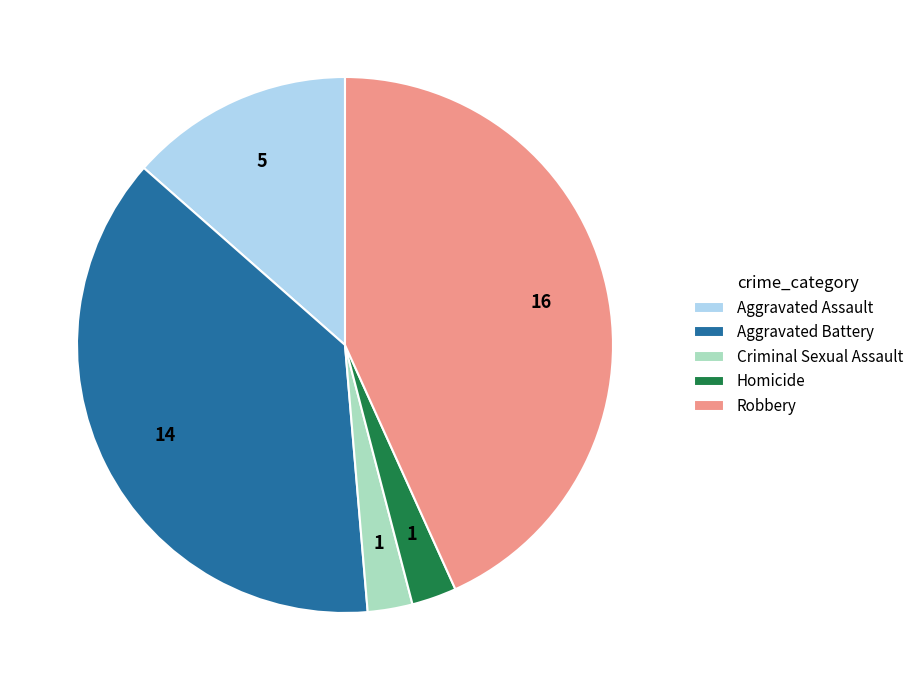

Approximately how many times larger is the value at Homicide compared to Criminal Sexual Assault?

1.0